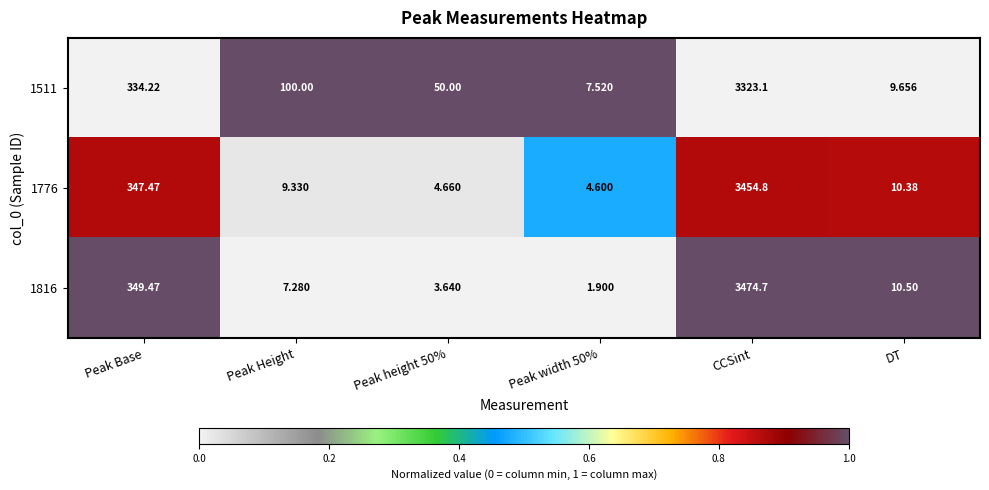

At which category does the chart reach its peak across all series?

CCSint